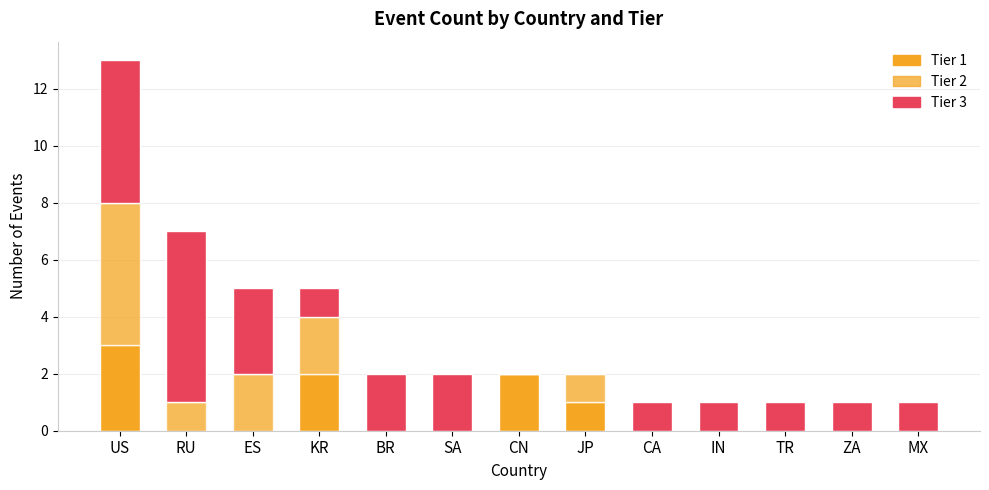

Count the number of data series in this chart.

3